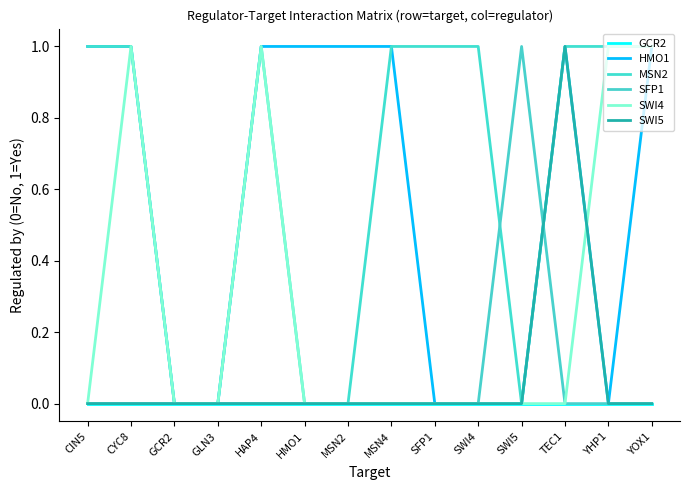

Reading left to right, what are all the values shown in this chart?

GCR2: CIN5=0	CYC8=0	GCR2=0	GLN3=0	HAP4=0	HMO1=0	MSN2=0	MSN4=0	SFP1=0	SWI4=0	SWI5=0	TEC1=0	YHP1=0	YOX1=0
HMO1: CIN5=1	CYC8=1	GCR2=0	GLN3=0	HAP4=1	HMO1=1	MSN2=1	MSN4=1	SFP1=0	SWI4=0	SWI5=0	TEC1=1	YHP1=0	YOX1=1
MSN2: CIN5=1	CYC8=1	GCR2=0	GLN3=0	HAP4=1	HMO1=0	MSN2=0	MSN4=1	SFP1=1	SWI4=1	SWI5=0	TEC1=1	YHP1=1	YOX1=1
SFP1: CIN5=0	CYC8=0	GCR2=0	GLN3=0	HAP4=0	HMO1=0	MSN2=0	MSN4=0	SFP1=0	SWI4=0	SWI5=1	TEC1=0	YHP1=0	YOX1=0
SWI4: CIN5=0	CYC8=1	GCR2=0	GLN3=0	HAP4=1	HMO1=0	MSN2=0	MSN4=0	SFP1=0	SWI4=0	SWI5=0	TEC1=0	YHP1=1	YOX1=1
SWI5: CIN5=0	CYC8=0	GCR2=0	GLN3=0	HAP4=0	HMO1=0	MSN2=0	MSN4=0	SFP1=0	SWI4=0	SWI5=0	TEC1=1	YHP1=0	YOX1=0